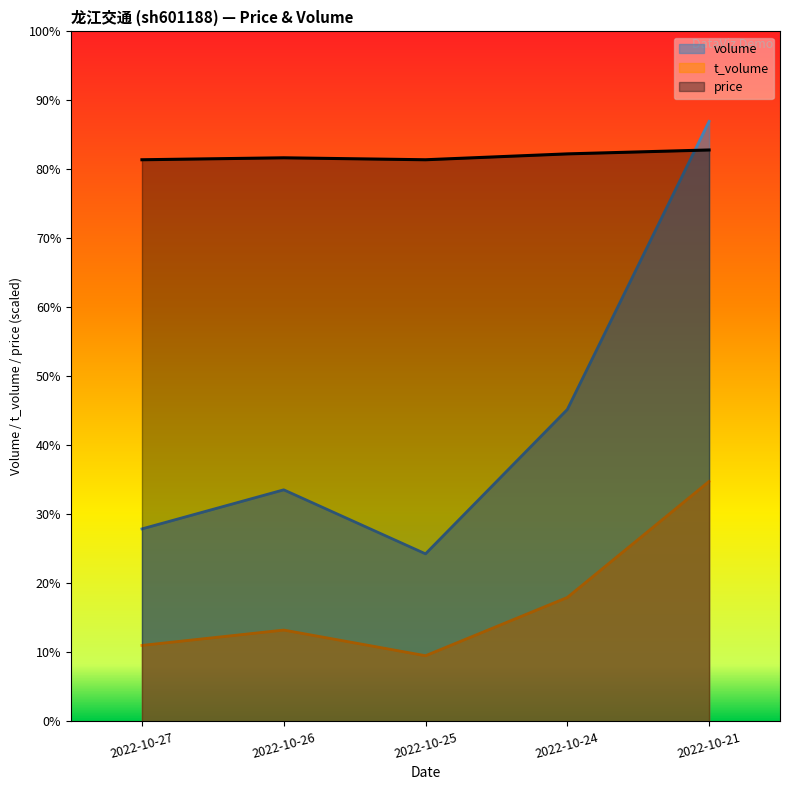

How many categories are shown in the chart?

5